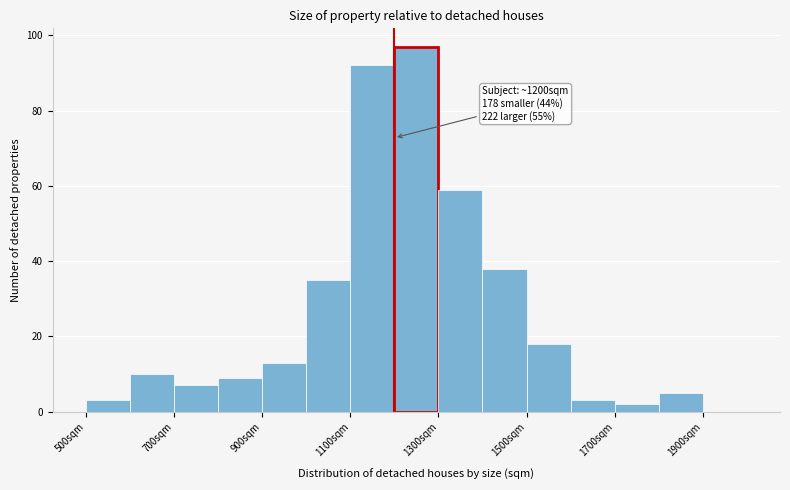

Which range on the x-axis has the tallest bar?

1200 to 1300